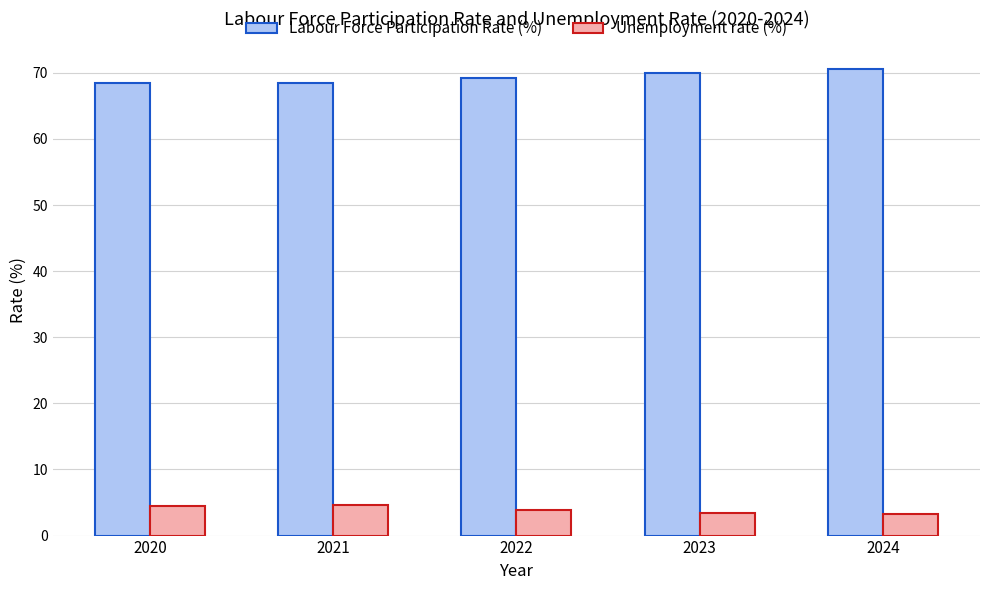

What are all the series names shown in the legend?

Labour Force Participation Rate (%), Unemployment rate (%)